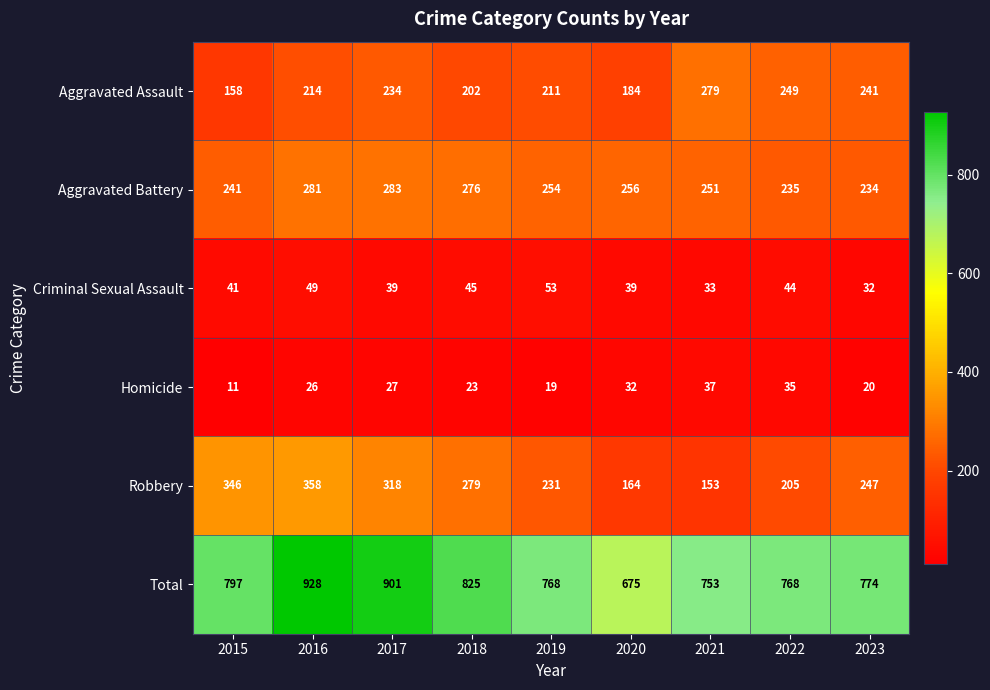

How many distinct data groups are displayed?

6